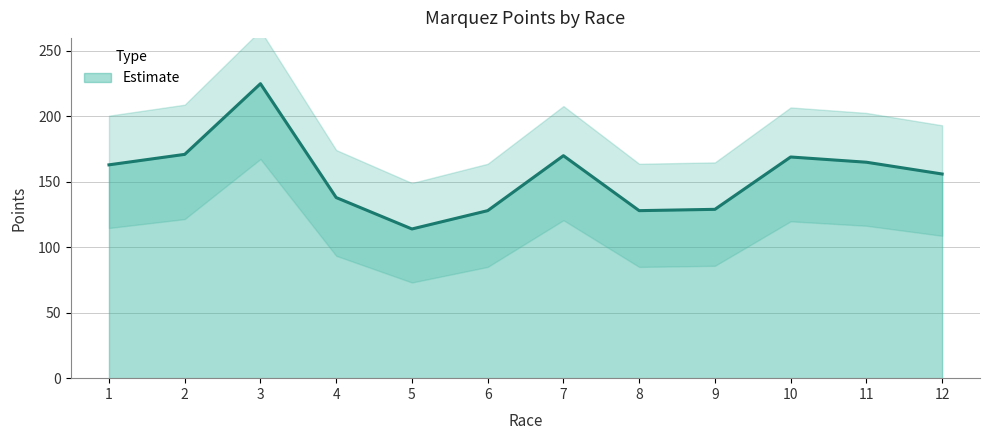

How many series are shown in this chart?

1